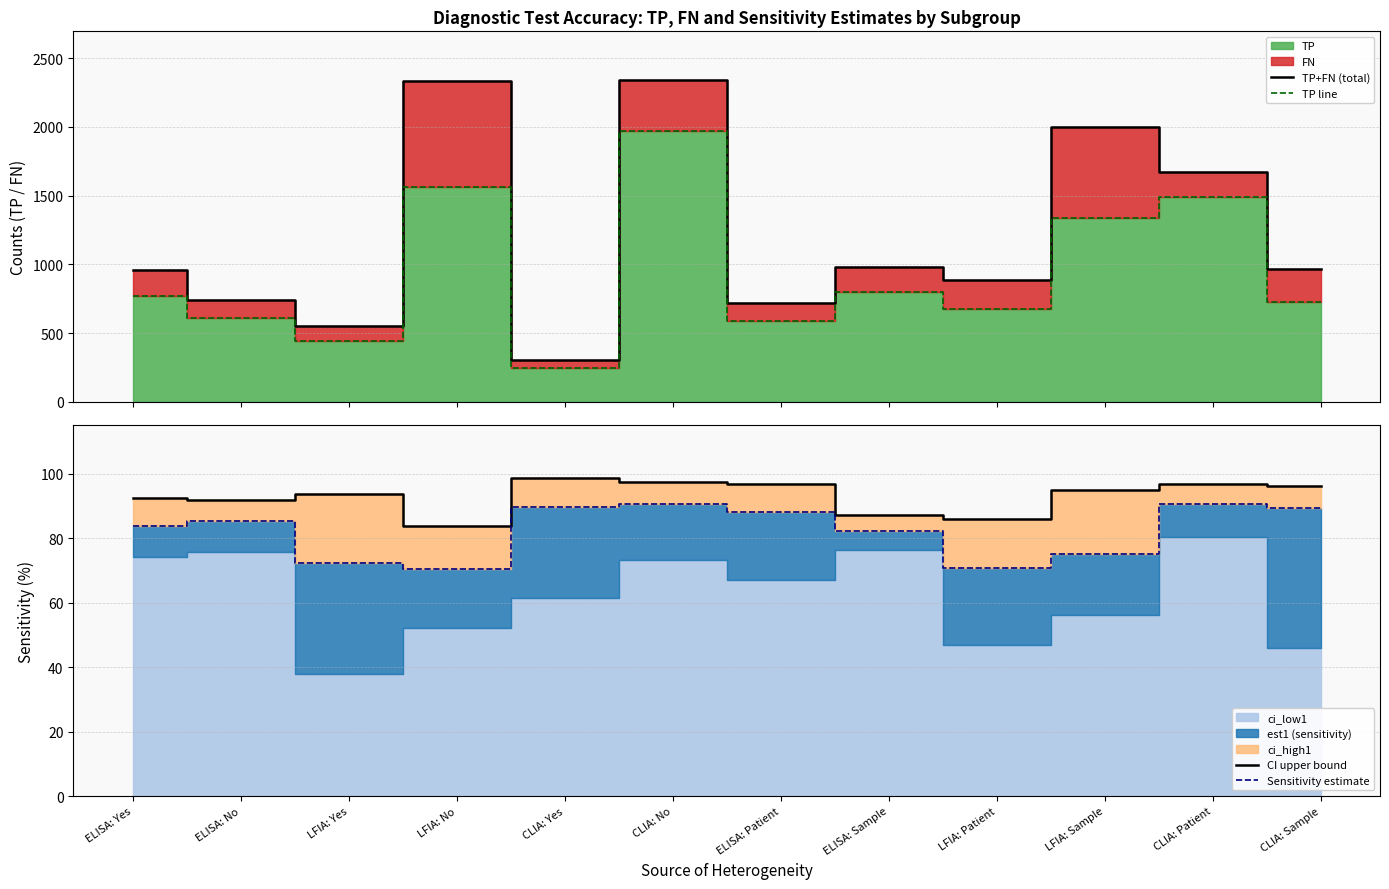

Reading left to right, list all the values displayed in this chart.

TP+FN (total): ELISA: Yes=962.0	ELISA: No=742.0	LFIA: Yes=552.0	LFIA: No=2333.0	CLIA: Yes=302.0	CLIA: No=2343.0	ELISA: Patient=722.0	ELISA: Sample=982.0	LFIA: Patient=886.0	LFIA: Sample=1999.0	CLIA: Patient=1675.0	CLIA: Sample=970.0
TP line: ELISA: Yes=772.0	ELISA: No=613.0	LFIA: Yes=446.0	LFIA: No=1566.0	CLIA: Yes=249.0	CLIA: No=1970.0	ELISA: Patient=589.0	ELISA: Sample=796.0	LFIA: Patient=675.0	LFIA: Sample=1337.0	CLIA: Patient=1490.0	CLIA: Sample=729.0
CI upper bound: ELISA: Yes=92.5	ELISA: No=91.9	LFIA: Yes=93.6	LFIA: No=83.7	CLIA: Yes=98.7	CLIA: No=97.4	ELISA: Patient=96.9	ELISA: Sample=87.1	LFIA: Patient=86.1	LFIA: Sample=95.0	CLIA: Patient=96.8	CLIA: Sample=96.1
Sensitivity estimate: ELISA: Yes=83.7	ELISA: No=85.3	LFIA: Yes=72.4	LFIA: No=70.3	CLIA: Yes=89.7	CLIA: No=90.5	ELISA: Patient=88.2	ELISA: Sample=82.2	LFIA: Patient=70.7	LFIA: Sample=75.1	CLIA: Patient=90.7	CLIA: Sample=89.3